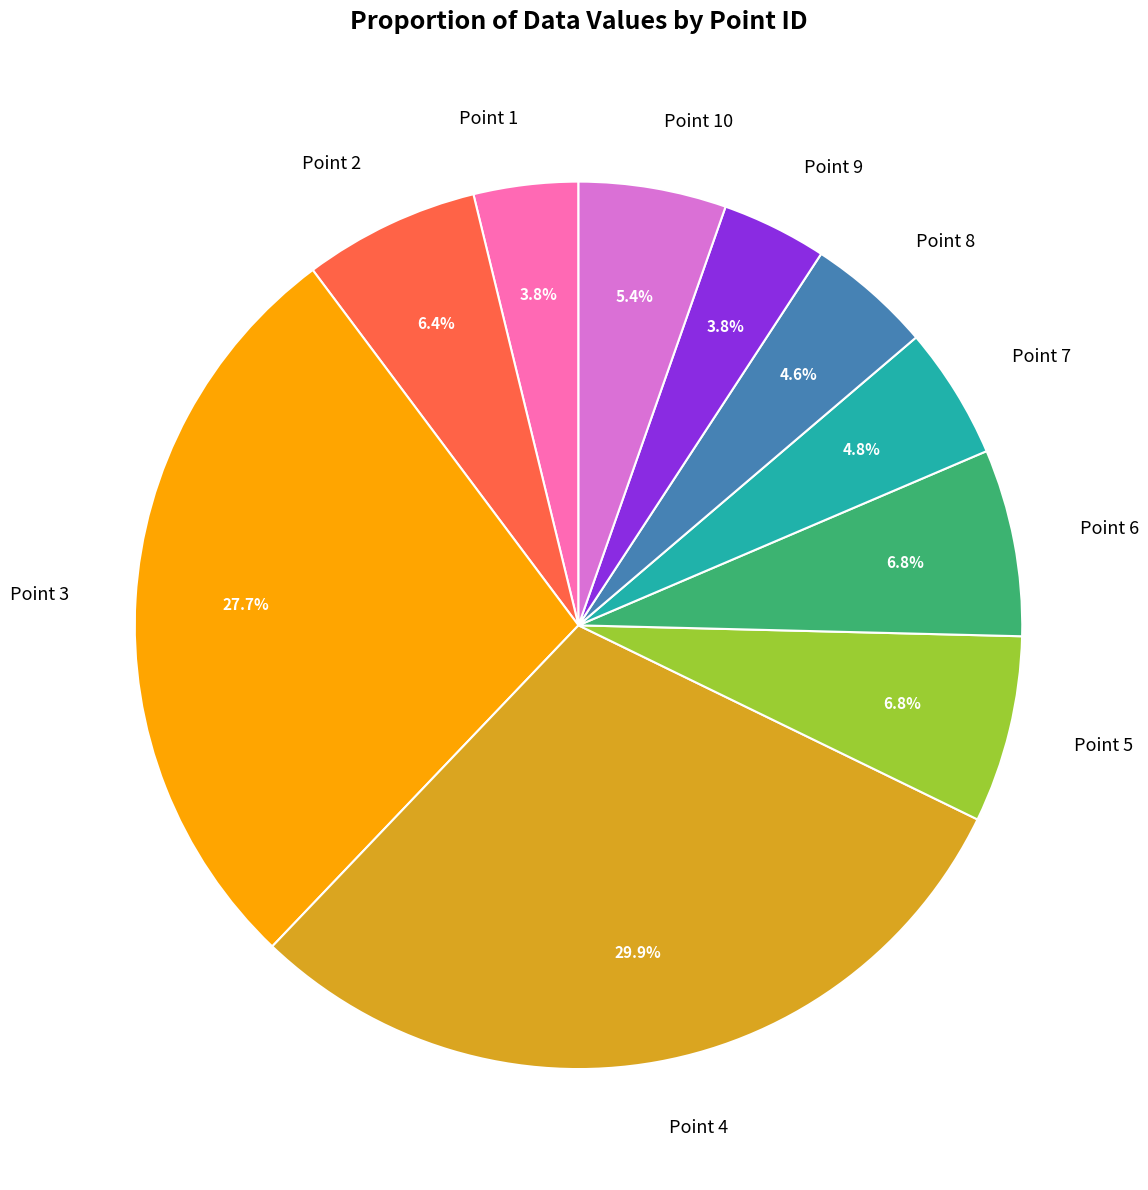

Which category has the biggest portion of the pie?

Point 4